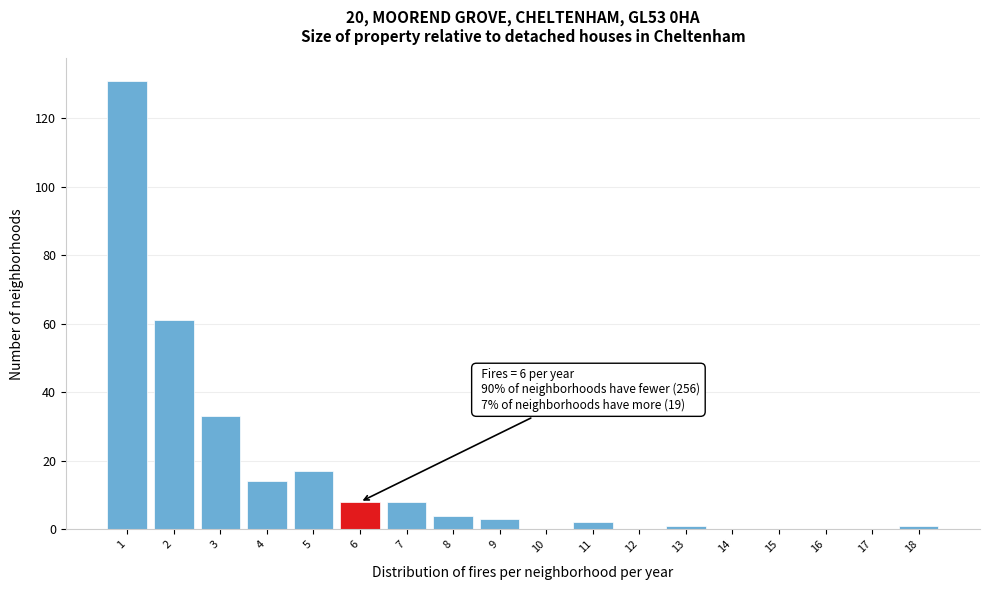

Over which range of the x-axis is the bar tallest?

0.5 to 1.5